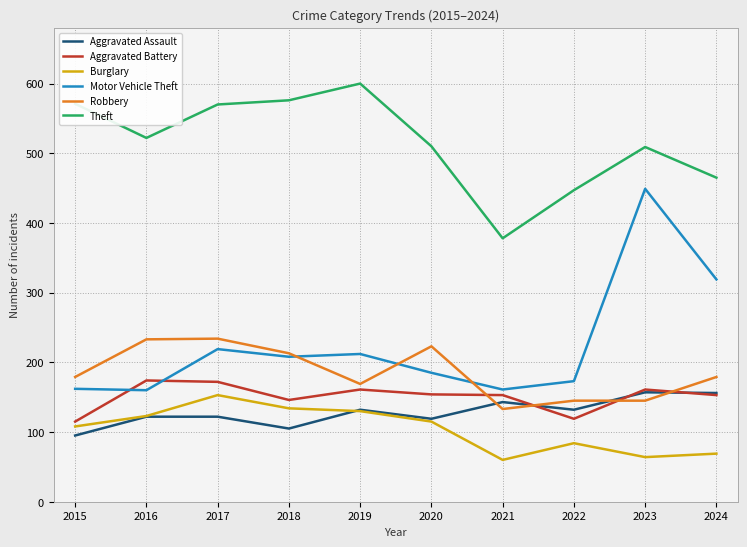

True or false: Theft and Burglary cross at least once.

False